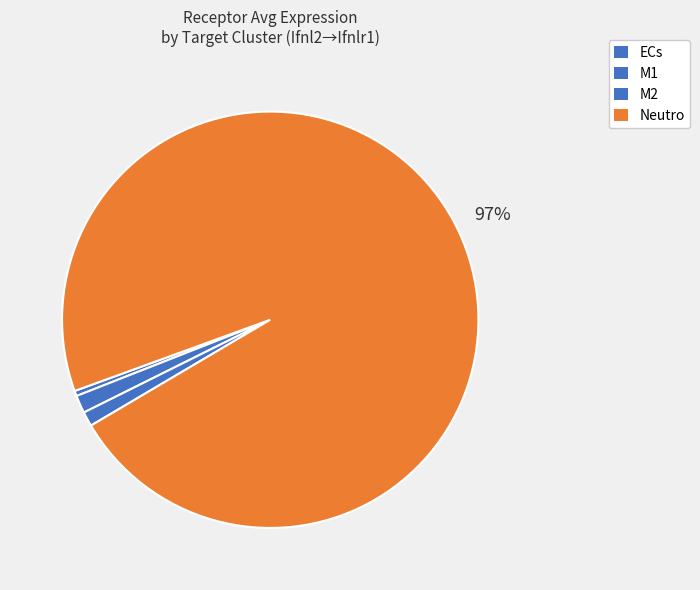

How many segments does this pie chart have?

4